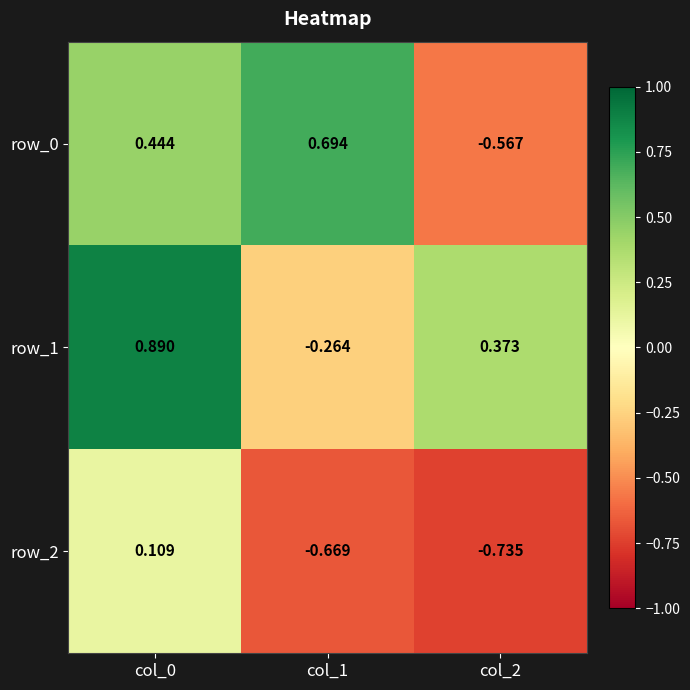

Which series has the widest spread of values?

row_0